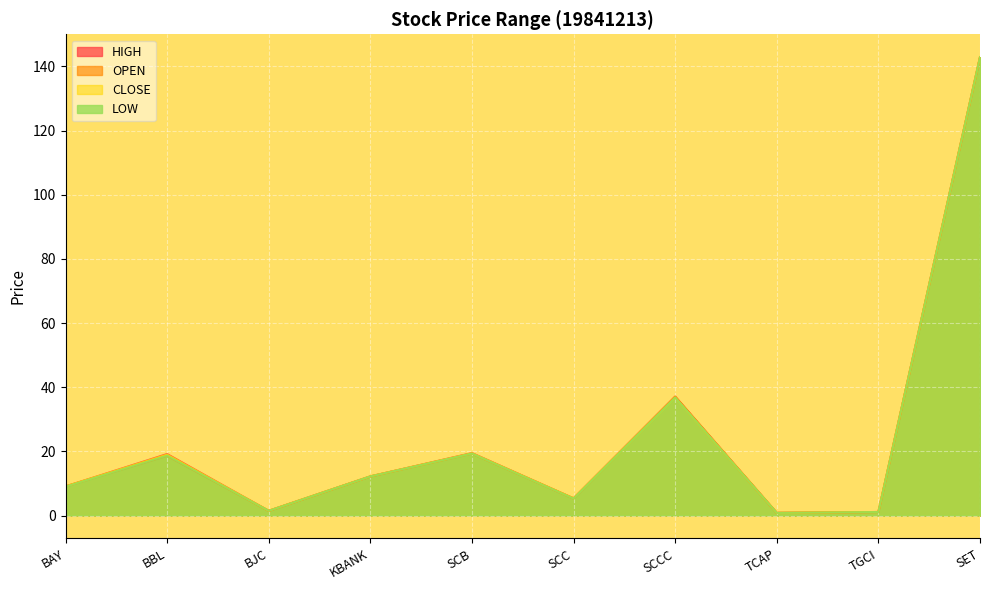

In CLOSE, how many points are lower than both neighbors (excluding endpoints)?

3